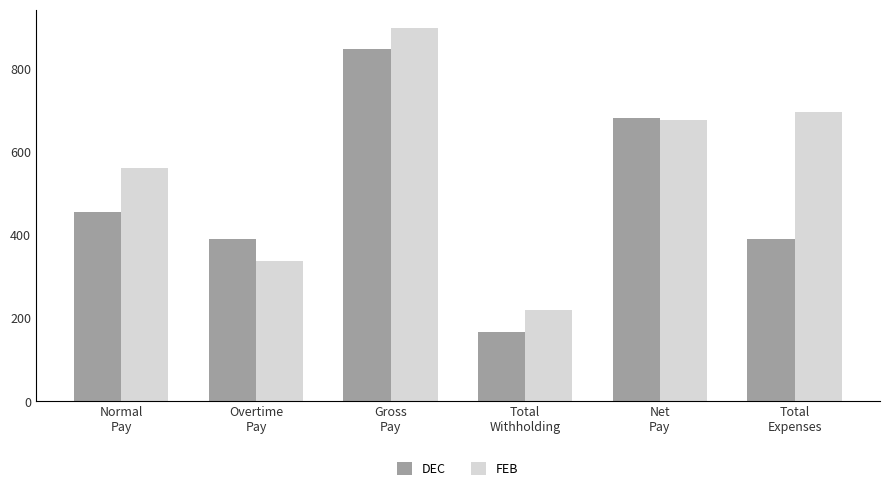

Which series has the widest spread of values?

DEC